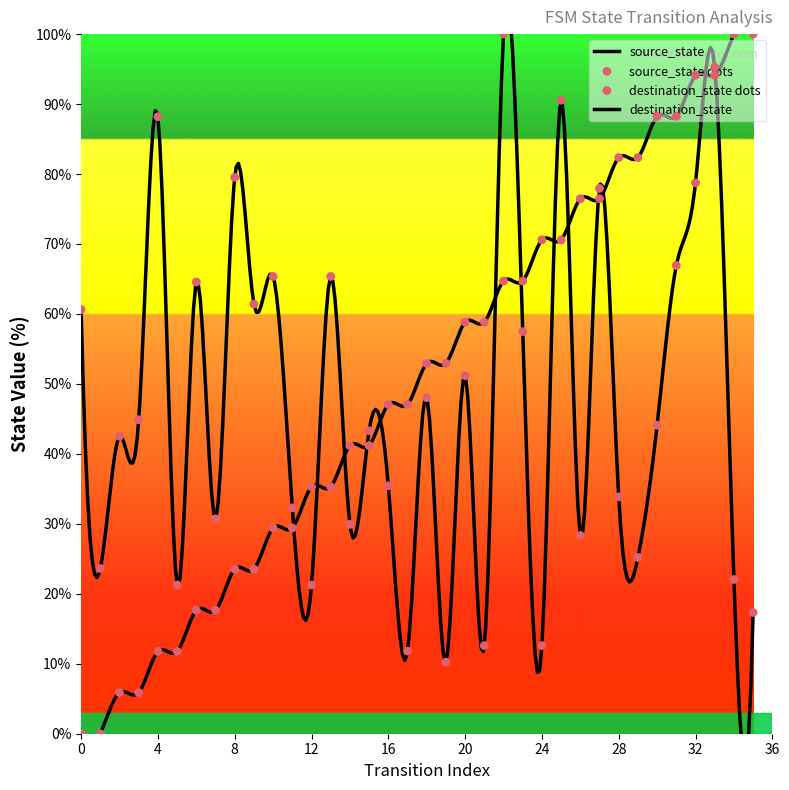

What are all the series names shown in the legend?

source_state, destination_state